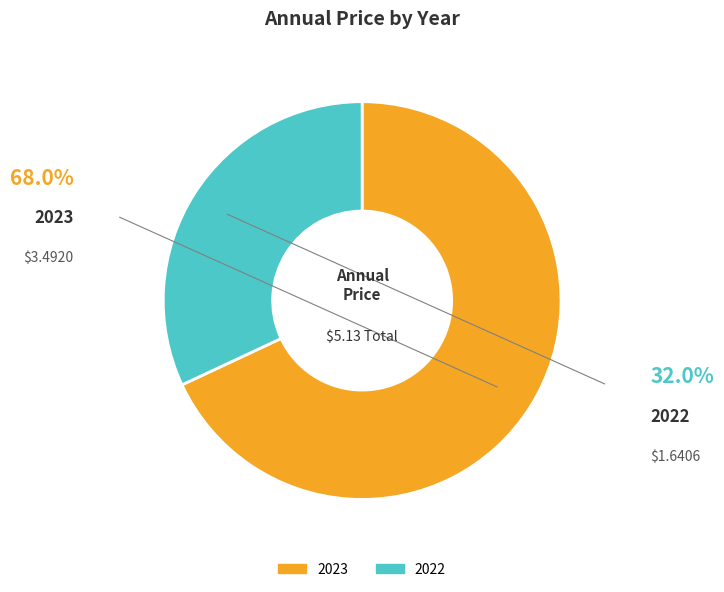

Which category accounts for the majority?

2023